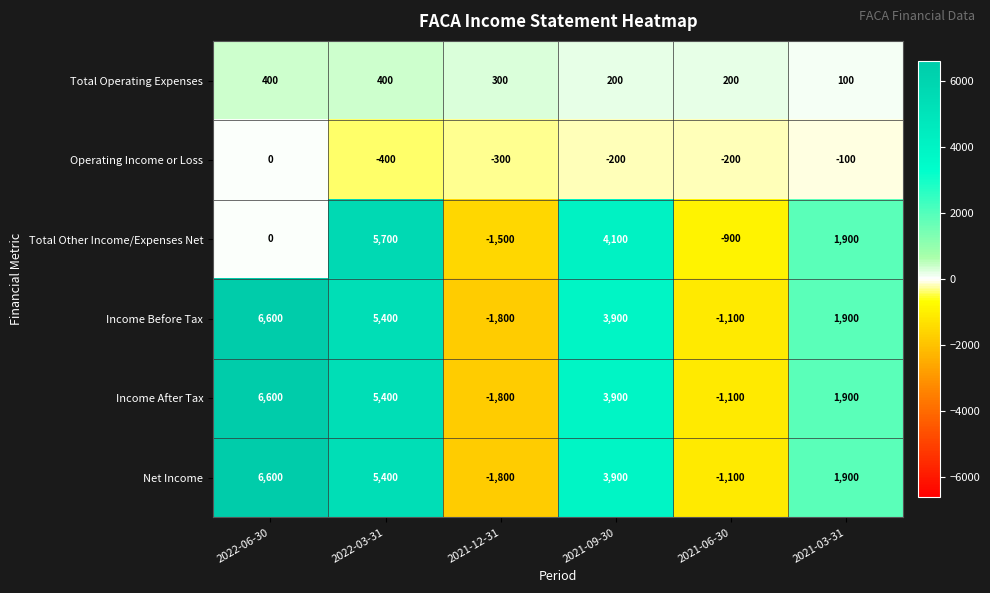

How many positive values does the Net Income series have?

4